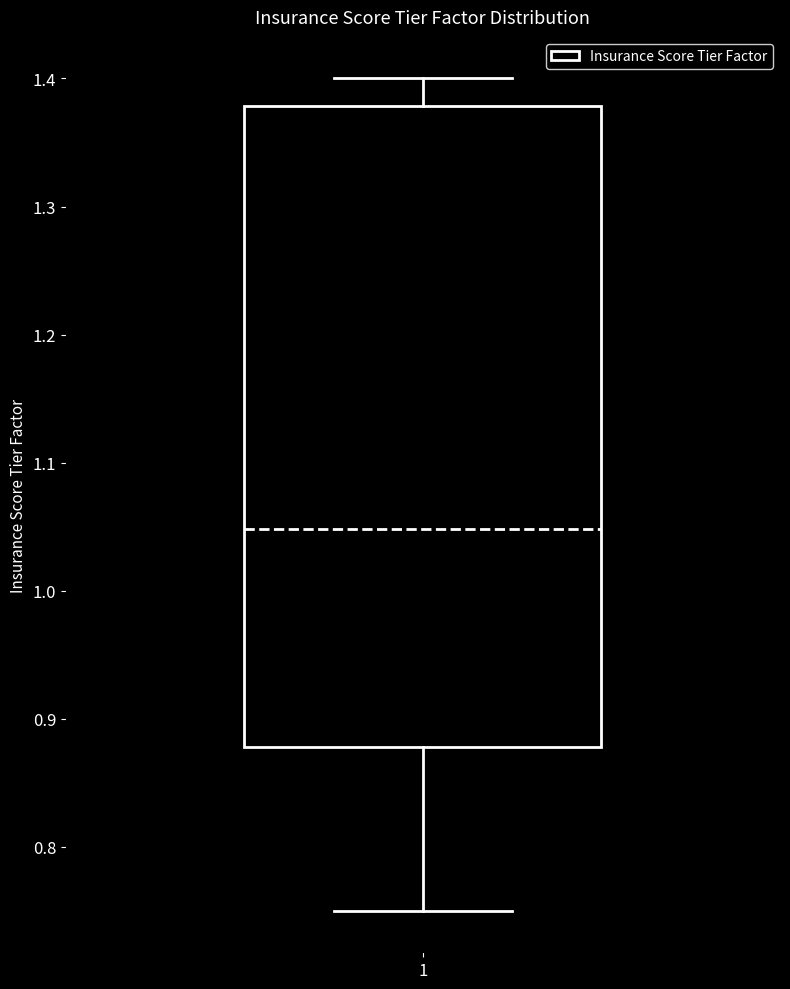

Transcribe this box plot: give where the median line is, the range the box spans, and where the two whiskers end, as read against the y-axis. The values are not printed on the chart, so give them approximately, as read against the axis.

median 1.05, box 0.88 to 1.38, whiskers 0.75 to 1.40